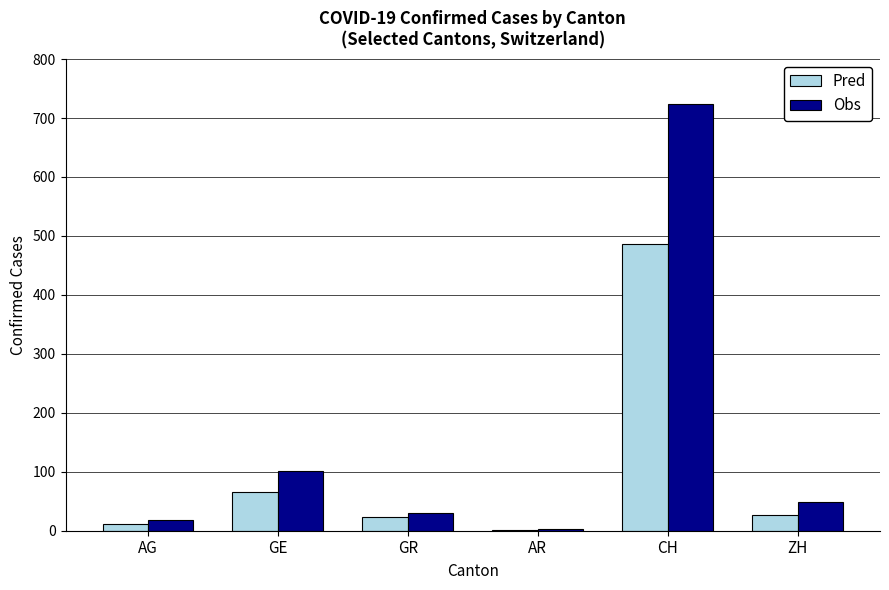

Which series changed the most between AR and ZH?

Obs